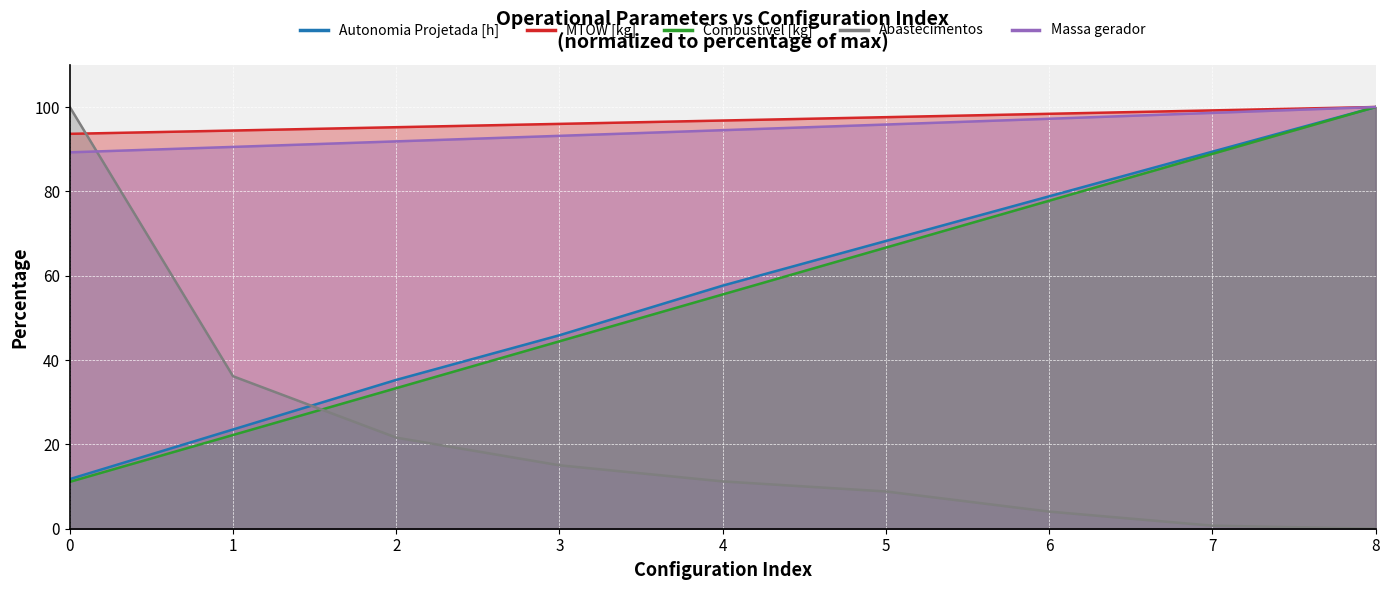

True or false: Combustível [kg] has more than 2 interior local peaks.

False